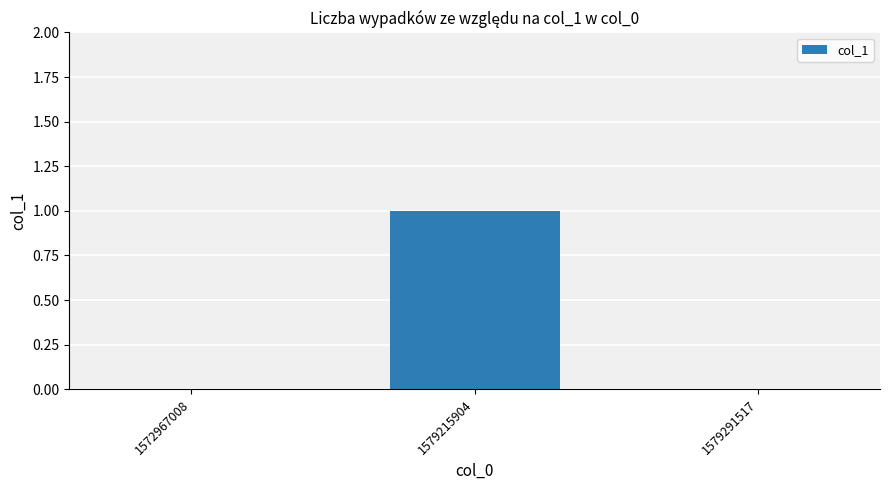

How many categories are shown in the chart?

3